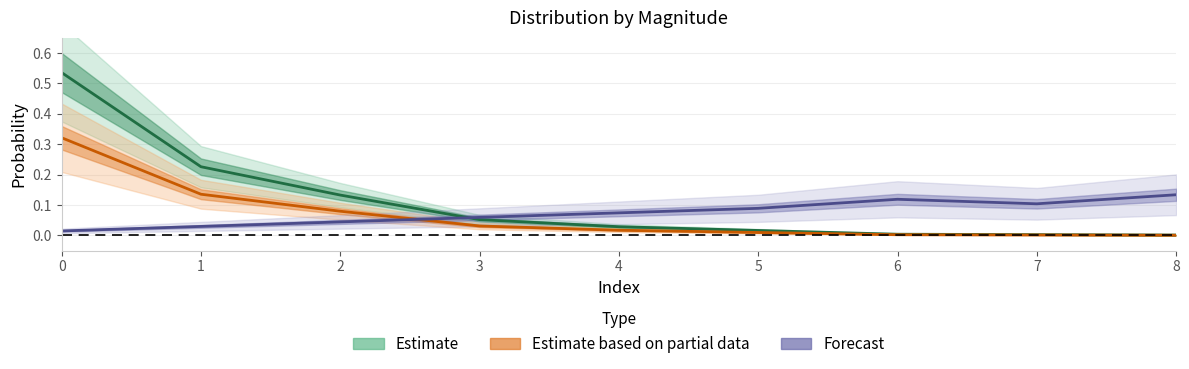

Which label corresponds to the smallest value in the chart?

8